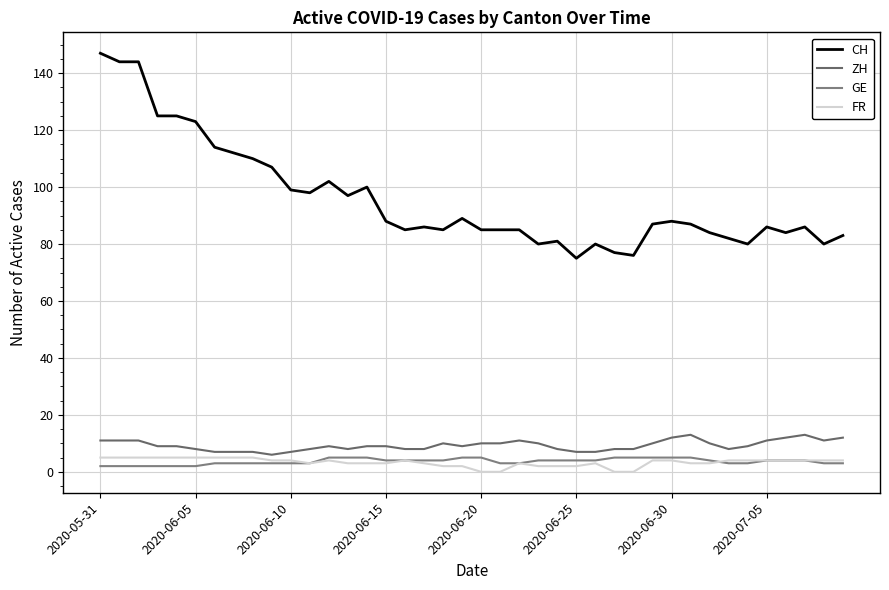

Is this an area chart (filled region under the line)?

No